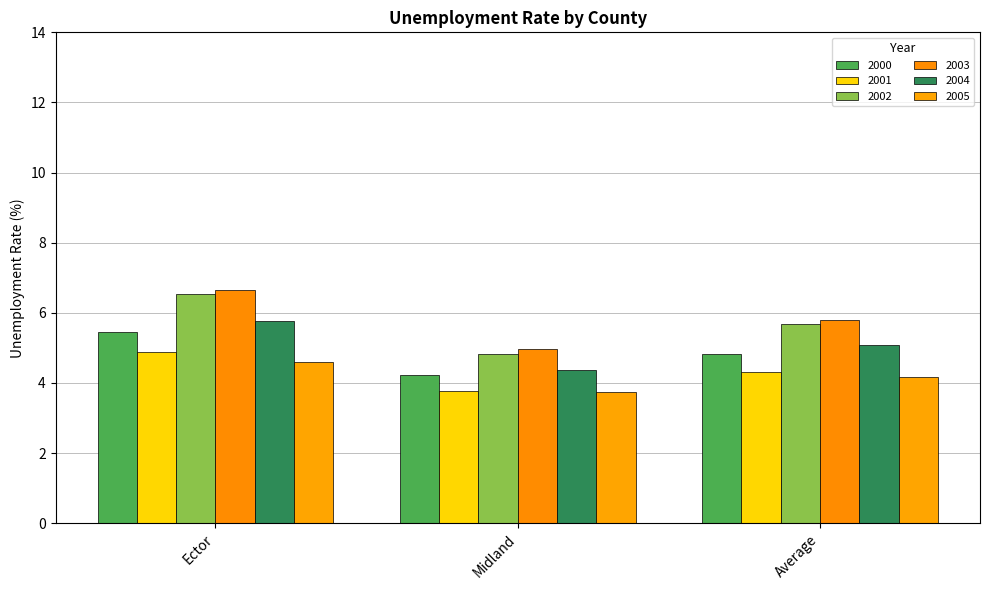

What is the greatest value displayed?

6.7